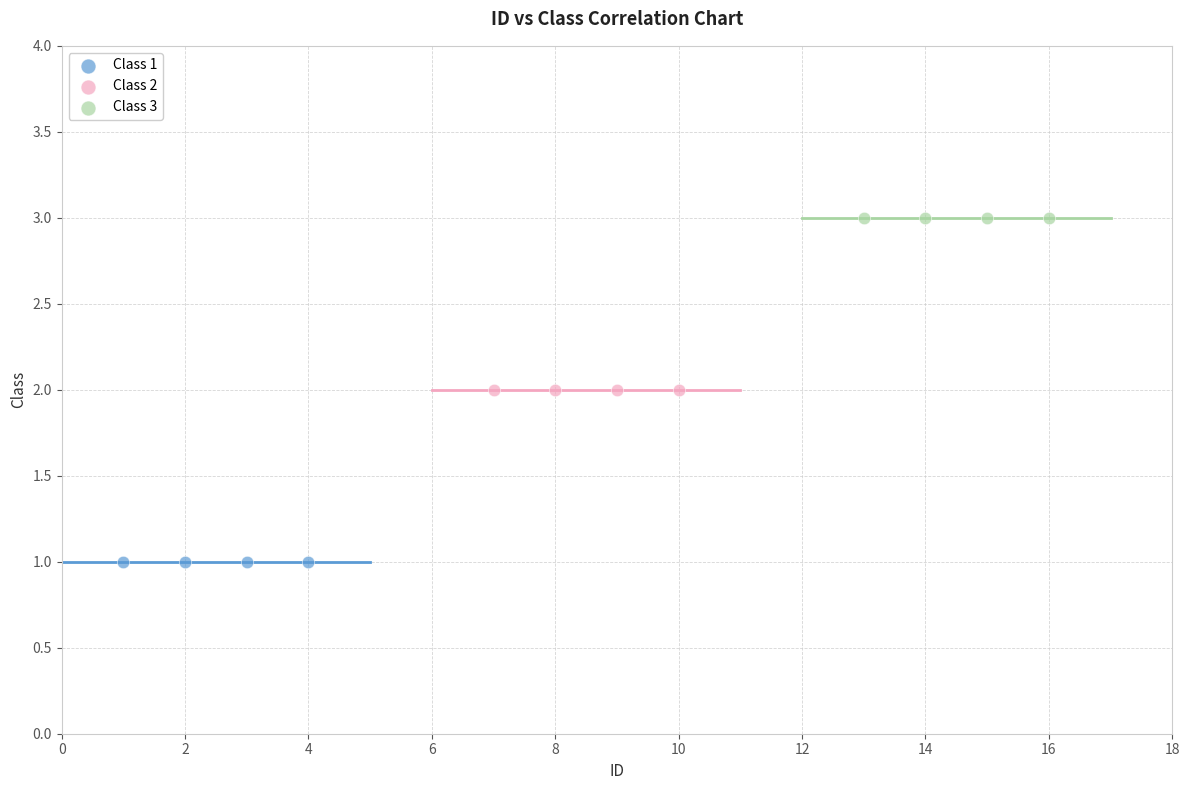

Which series reaches the minimum Y coordinate?

Class 1